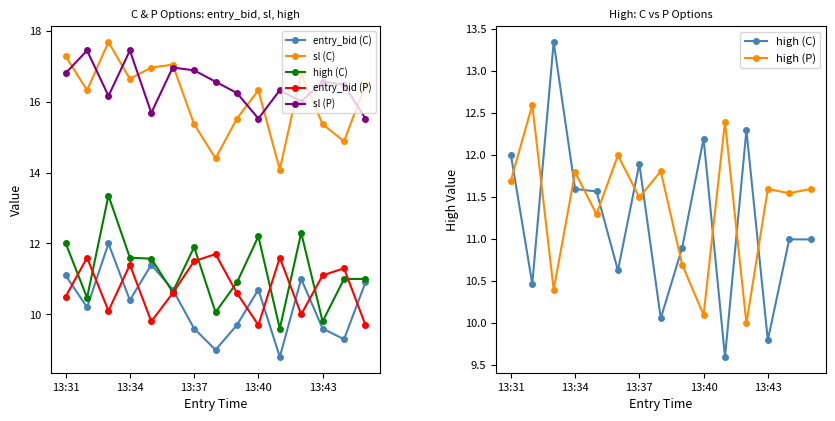

What is the value of the entry_bid (P) point at the 8th from the left?

11.7